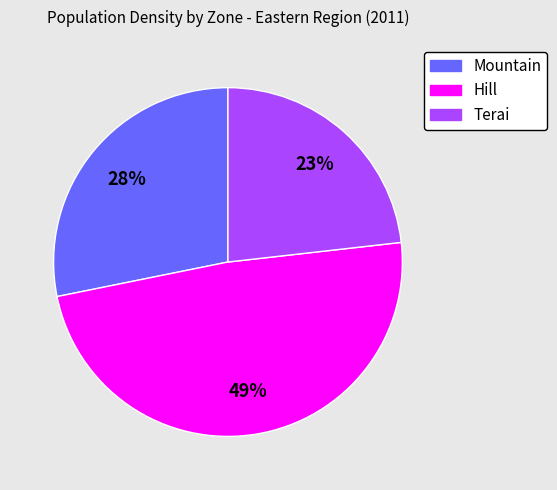

To the nearest percent, what is the combined percentage of Hill and Mountain?

77%